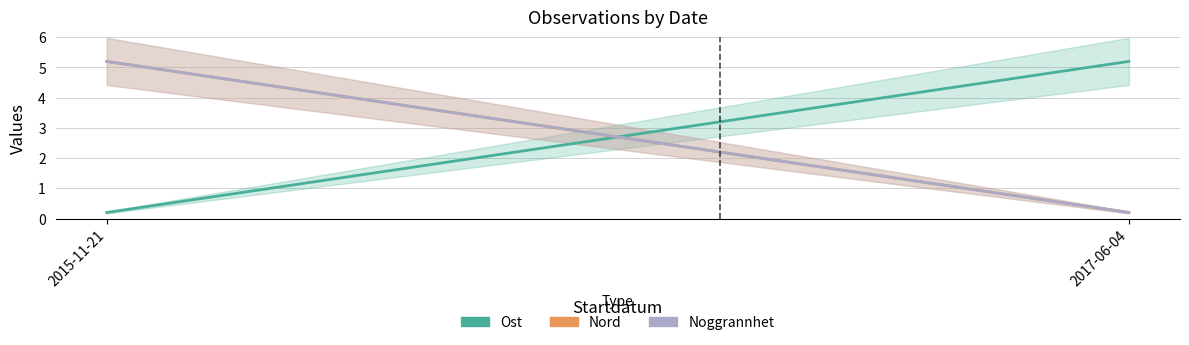

Reading right to left, extract all data points from this chart.

Ost: 5.2	0.2
Nord: 0.2	5.2
Noggrannhet: 0.2	5.2